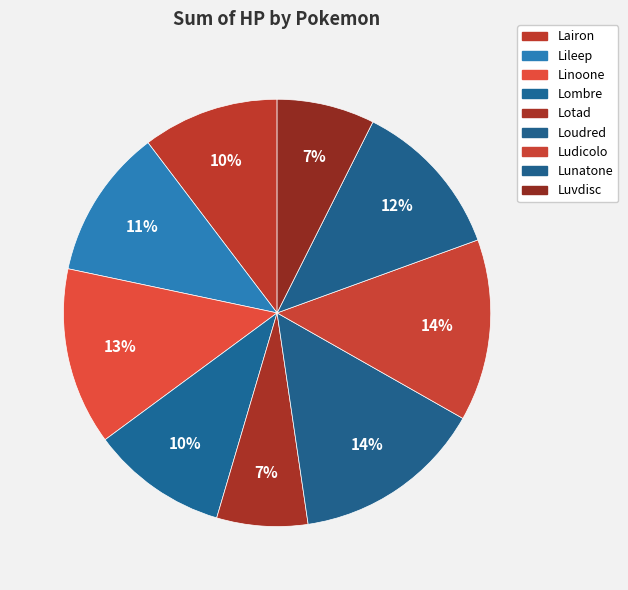

To the nearest percent, what portion does Lunatone represent?

12%